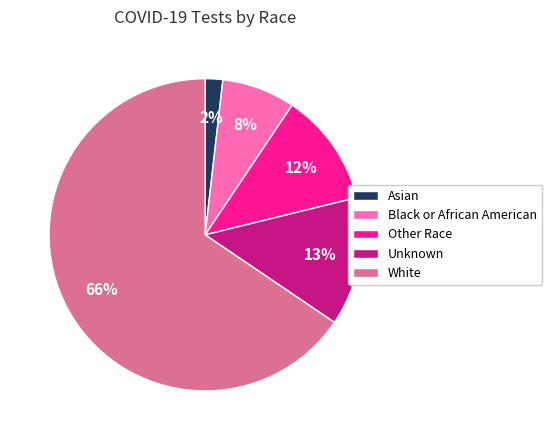

To the nearest percent, what is the combined percentage of Unknown and Black or African American?

21%